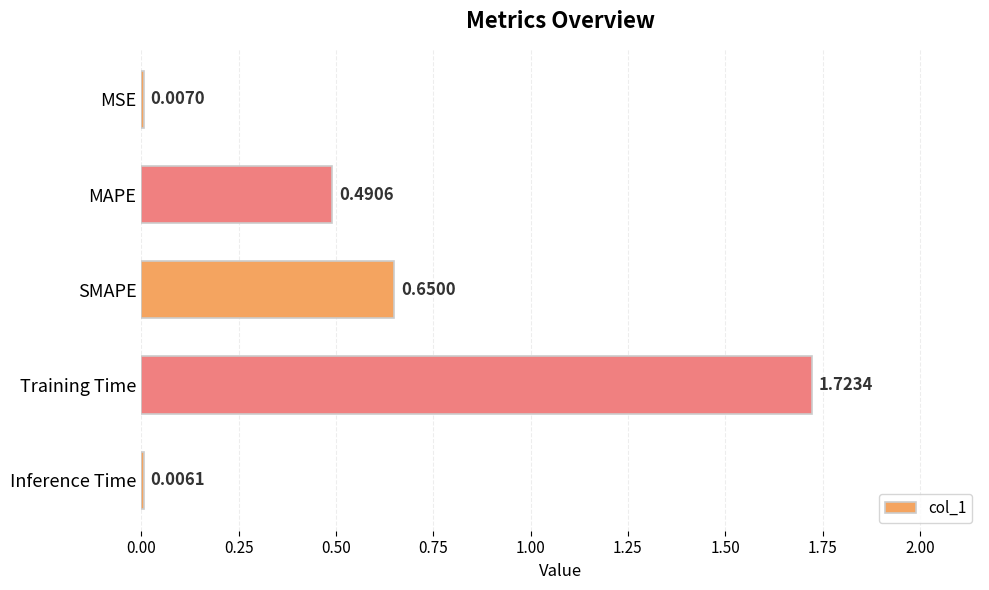

What is the sum of all values?

2.9